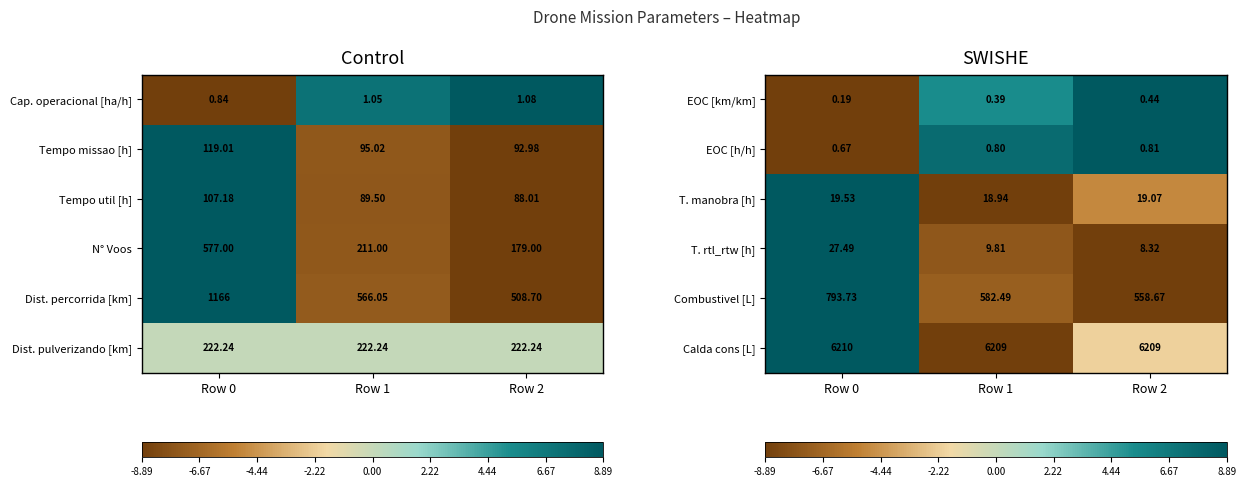

Between Row 2 and Row 0, which is larger?

Row 2